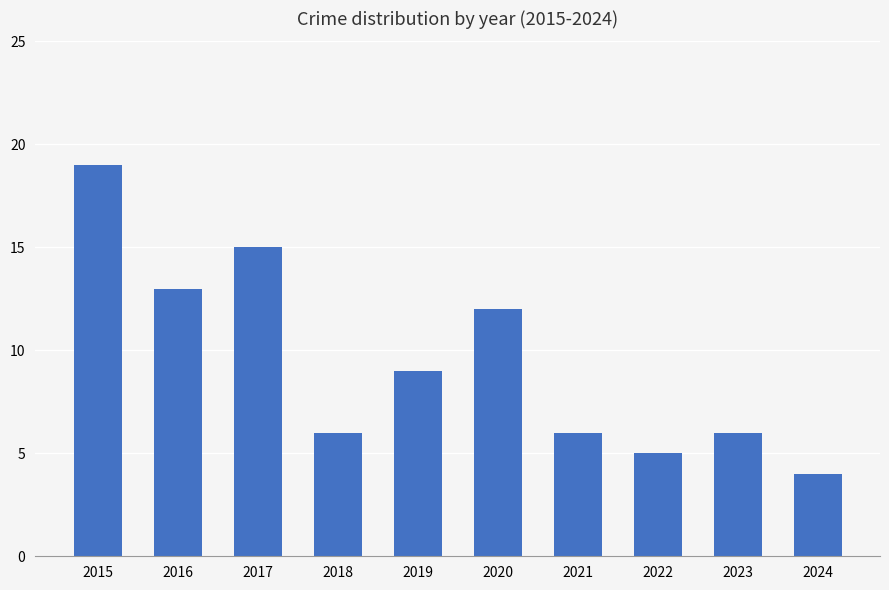

What is the greatest value displayed?

19